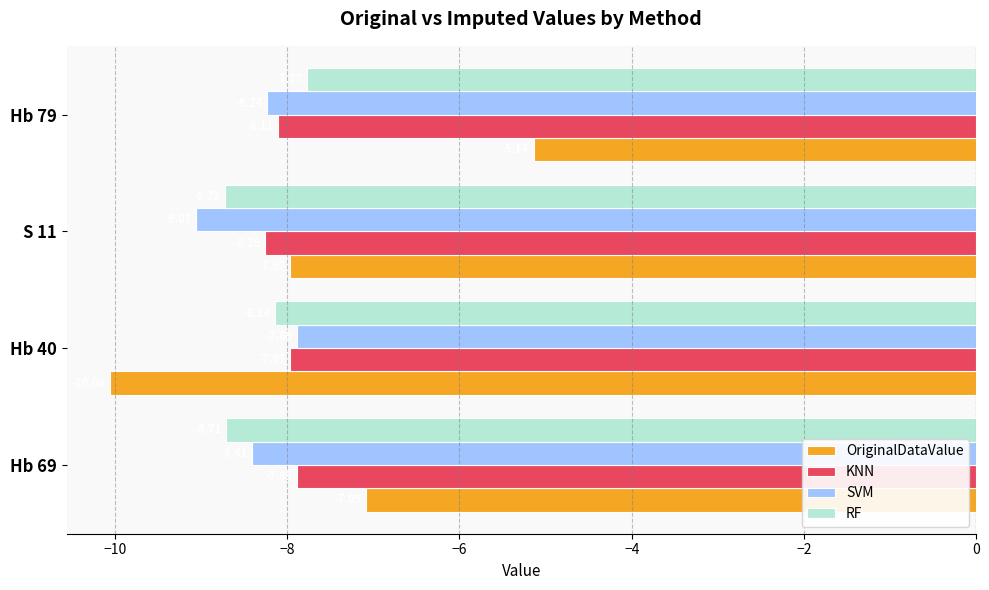

At Hb 79, list the series in order from largest to smallest.

OriginalDataValue, RF, KNN, SVM